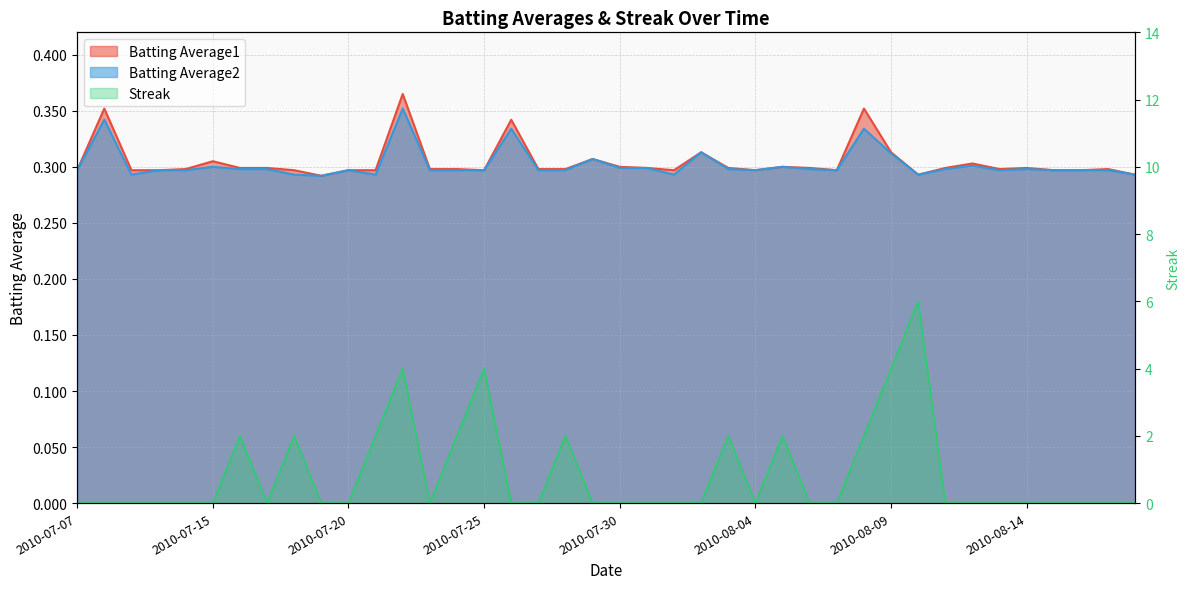

The value of Streak at 2010-07-24 is 2.0. True or false?

True